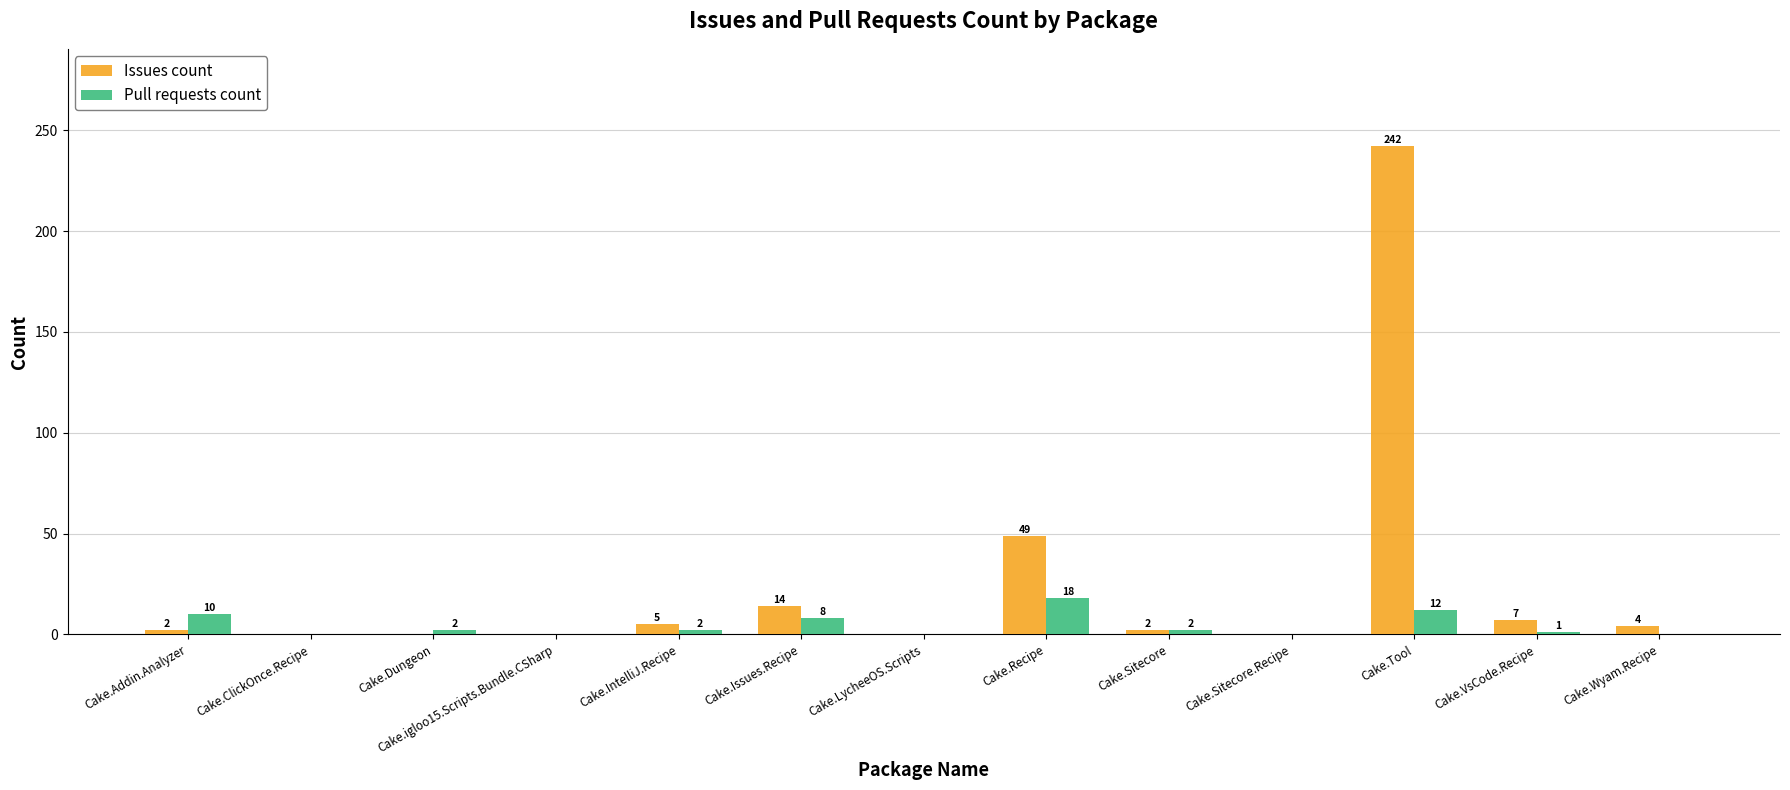

The Issues count series shows -100 at Cake.Dungeon. True or false?

False